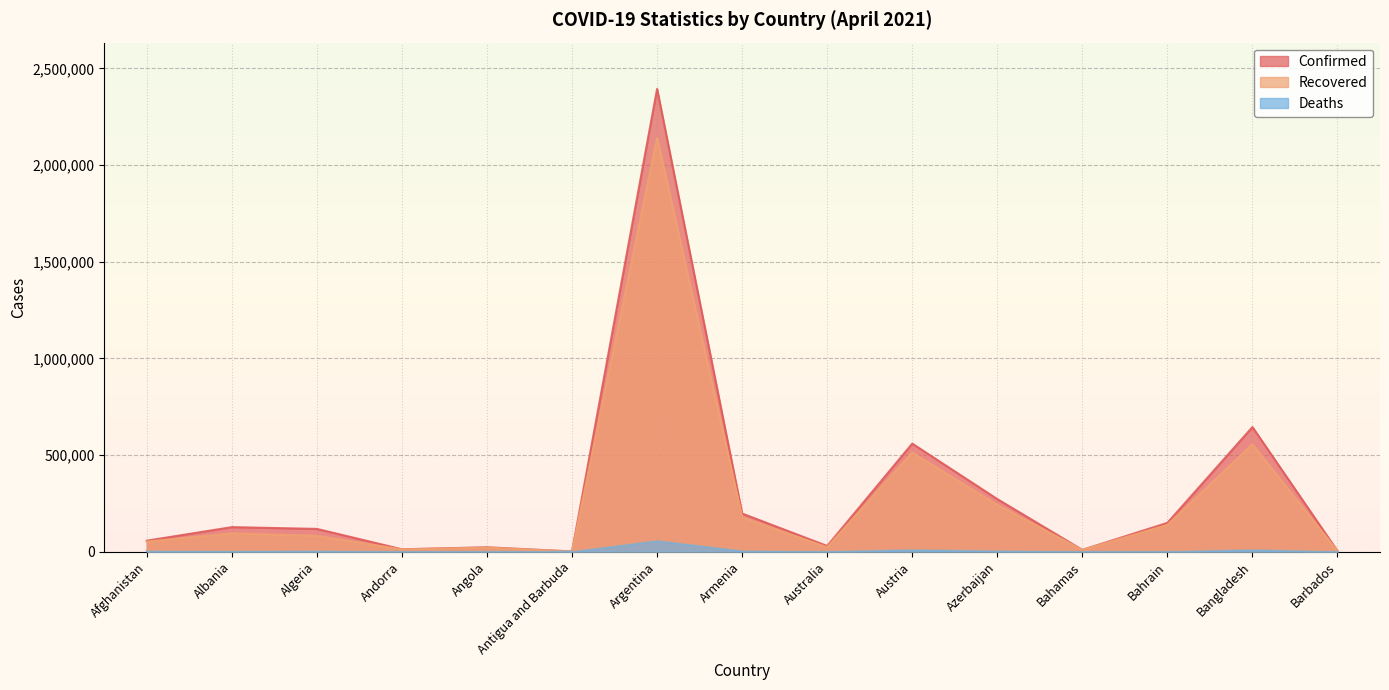

What is the label of the 6th point from the left?

Antigua and Barbuda